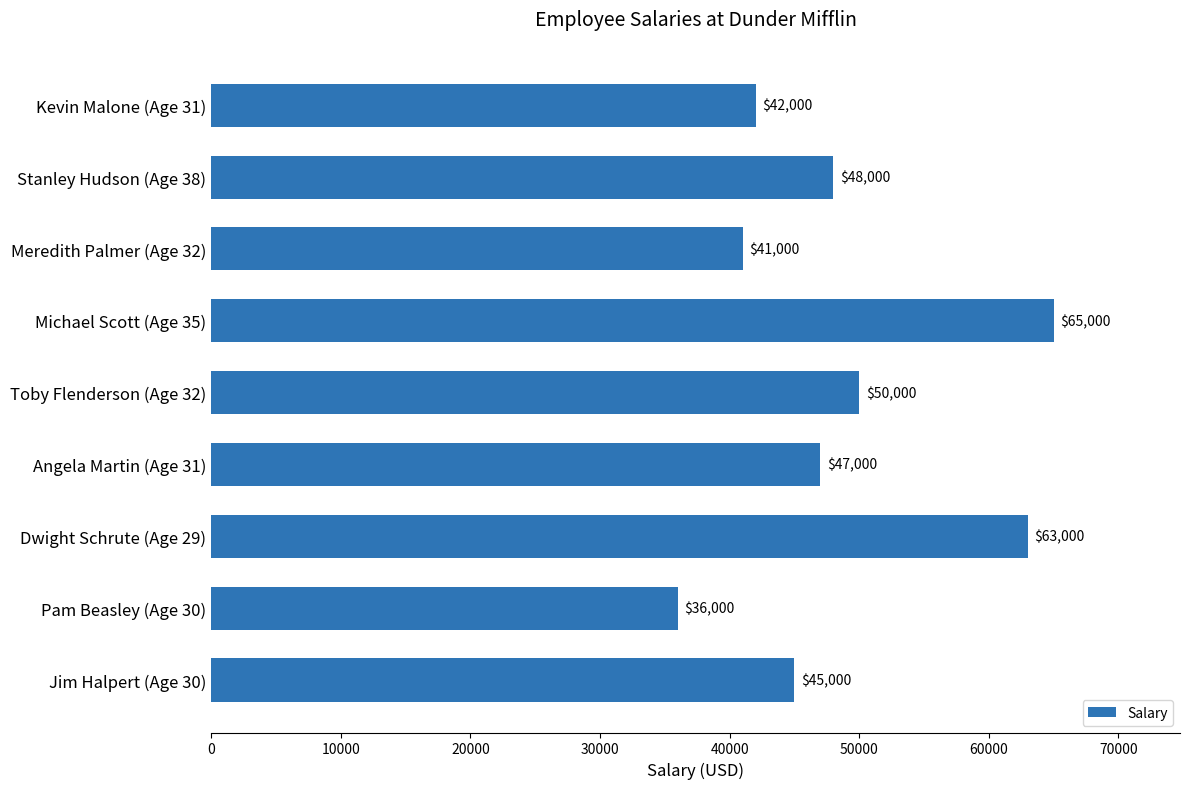

What is the sum of all values?

437000